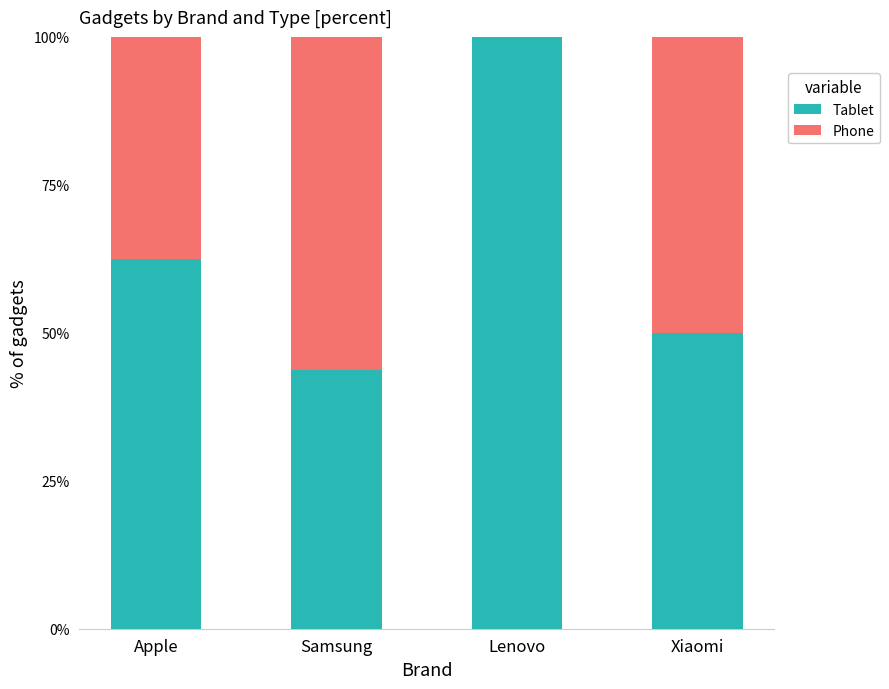

What is the highest value of the Tablet series?

100.0